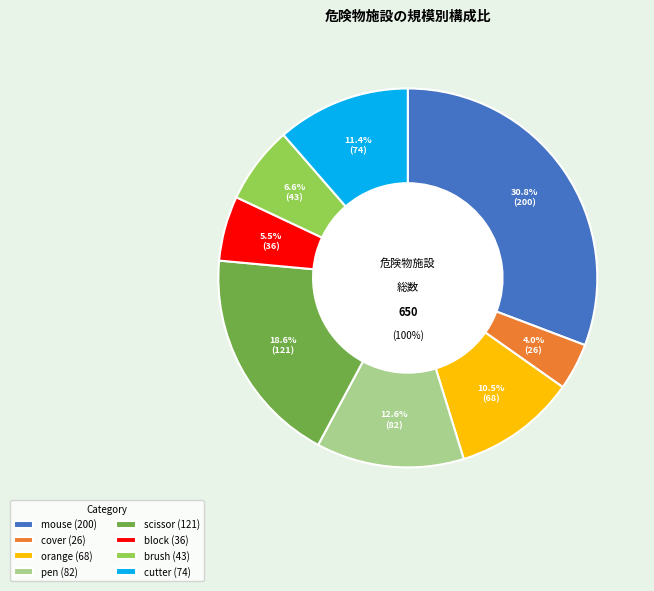

True or false: scissor accounts for 30% of the total.

False